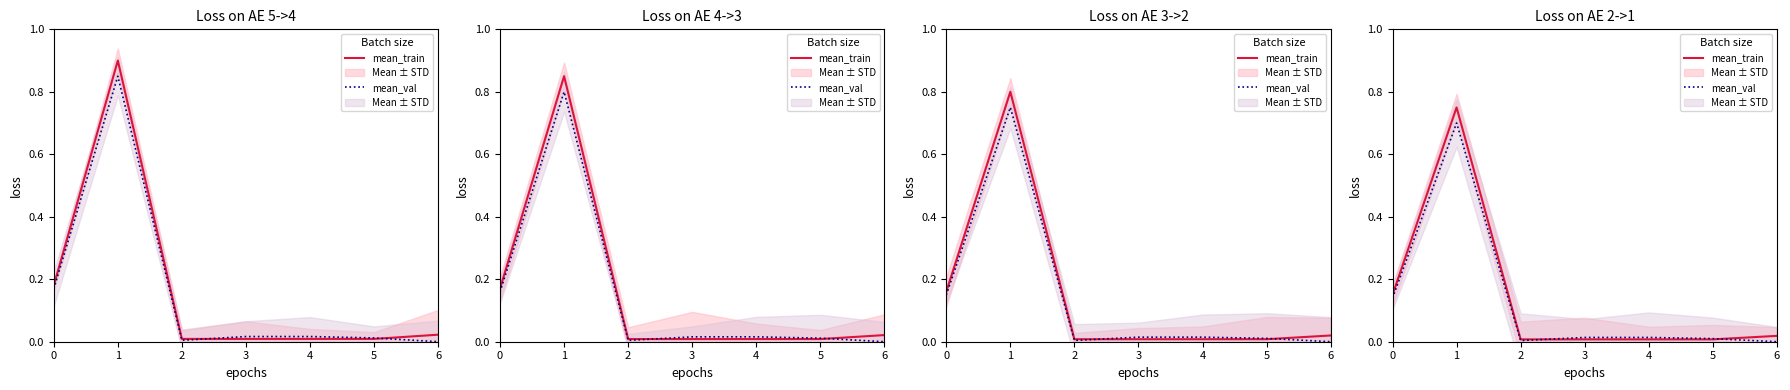

Reading right to left, extract all data points from this chart.

mean_train: 6=0.0	5=0.0	4=0.0	3=0.0	2=0.0	1=0.8	0=0.2
mean_val: 6=0.0	5=0.0	4=0.0	3=0.0	2=0.0	1=0.7	0=0.1